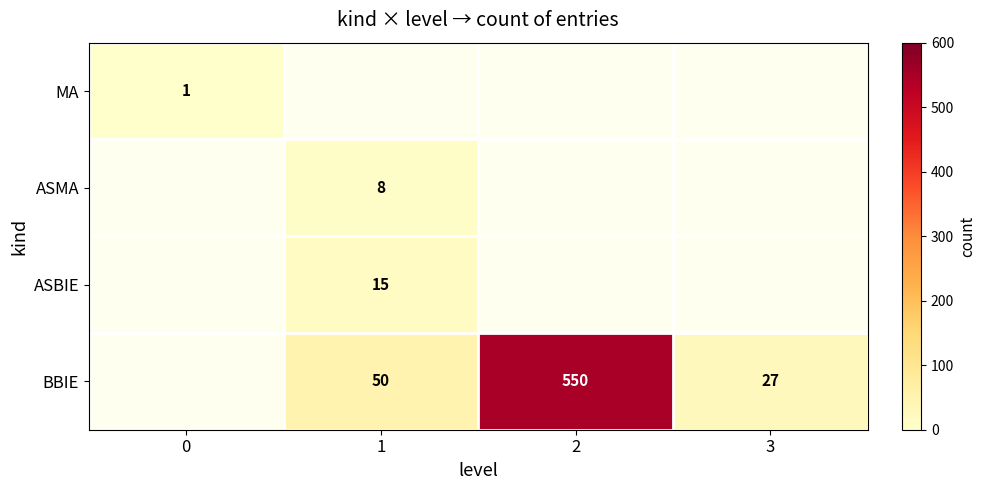

What is the maximum value shown in the chart?

550.0